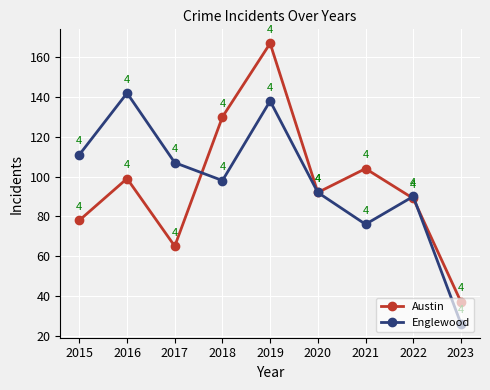

List the series in order of their overall mean, lowest first.

Austin, Englewood